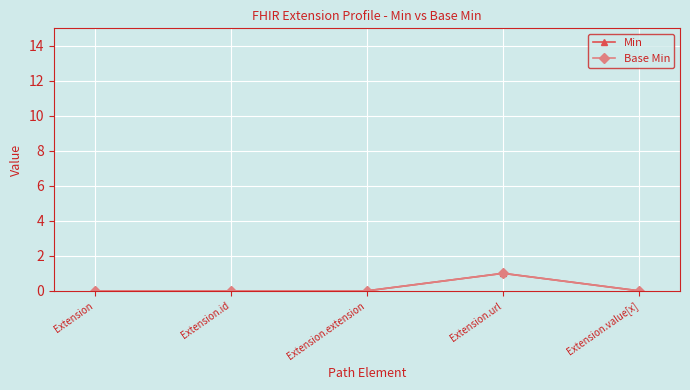

True or false: Base Min and Min intersect in this chart.

False